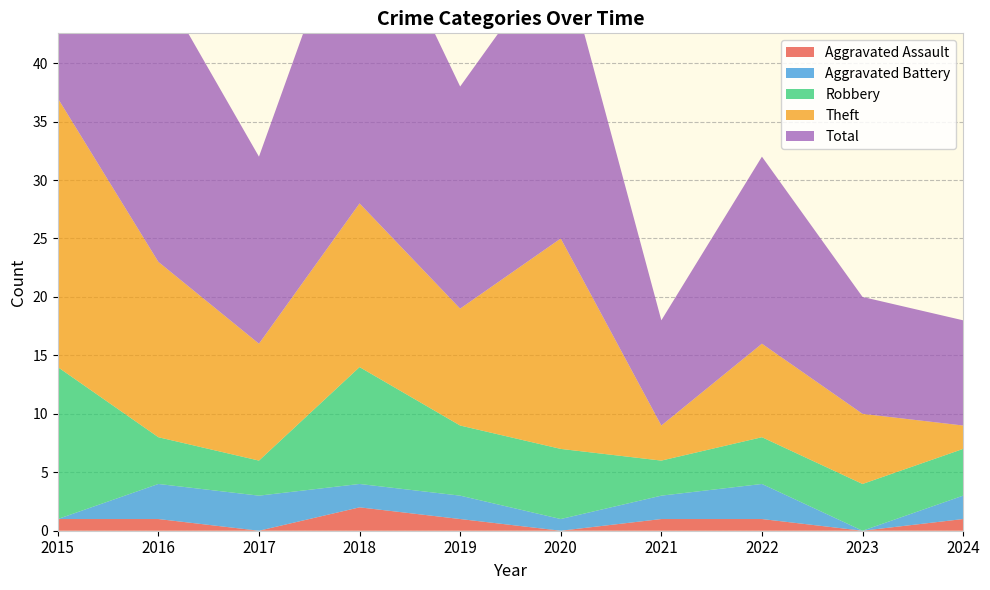

Reading right to left, transcribe all the data shown in this chart.

Aggravated Assault: 2024=1	2023=0	2022=1	2021=1	2020=0	2019=1	2018=2	2017=0	2016=1	2015=1
Aggravated Battery: 2024=2	2023=0	2022=3	2021=2	2020=1	2019=2	2018=2	2017=3	2016=3	2015=0
Robbery: 2024=4	2023=4	2022=4	2021=3	2020=6	2019=6	2018=10	2017=3	2016=4	2015=13
Theft: 2024=2	2023=6	2022=8	2021=3	2020=18	2019=10	2018=14	2017=10	2016=15	2015=23
Total: 2024=9	2023=10	2022=16	2021=9	2020=25	2019=19	2018=28	2017=16	2016=24	2015=37